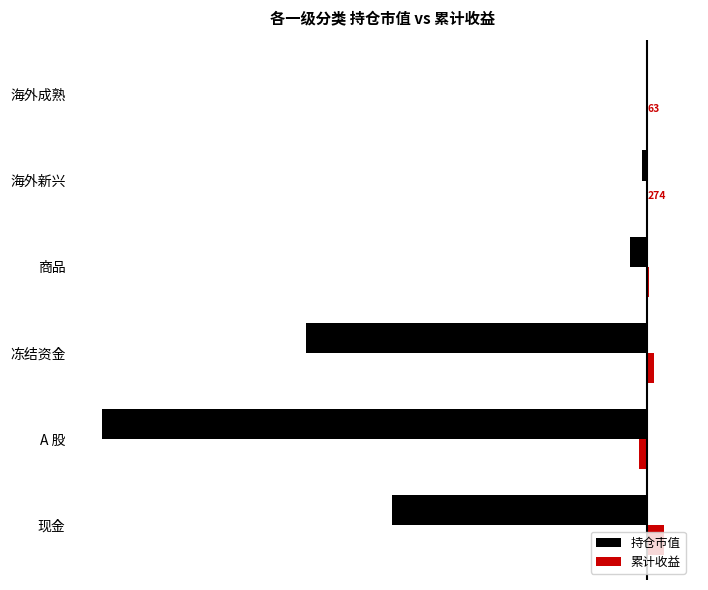

True or false: 持仓市值 has a value of -4655.2 at 海外新兴.

True